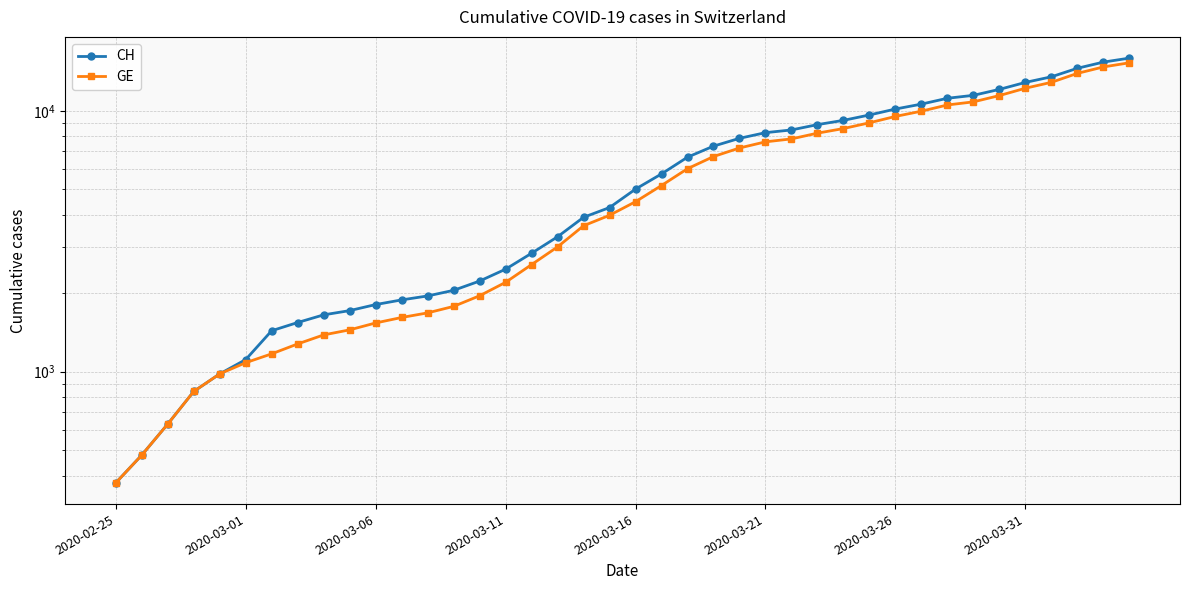

Reading left to right, list all the values displayed in this chart.

CH: 375	479	630	840	981	1113	1436	1544	1652	1715	1809	1885	1952	2051	2226	2472	2845	3291	3908	4259	5012	5731	6644	7323	7847	8249	8449	8855	9196	9642	10162	10613	11175	11467	12086	12852	13505	14561	15375	15926
GE: 375	479	630	840	981	1083	1171	1278	1384	1447	1538	1614	1681	1780	1955	2201	2574	3010	3627	3978	4485	5174	6002	6681	7205	7607	7807	8213	8554	9000	9520	9971	10533	10825	11444	12210	12863	13919	14733	15284